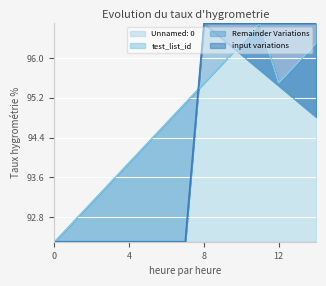

Between which two adjacent categories do Remainder Variations and test_list_id first intersect?

7 and 8